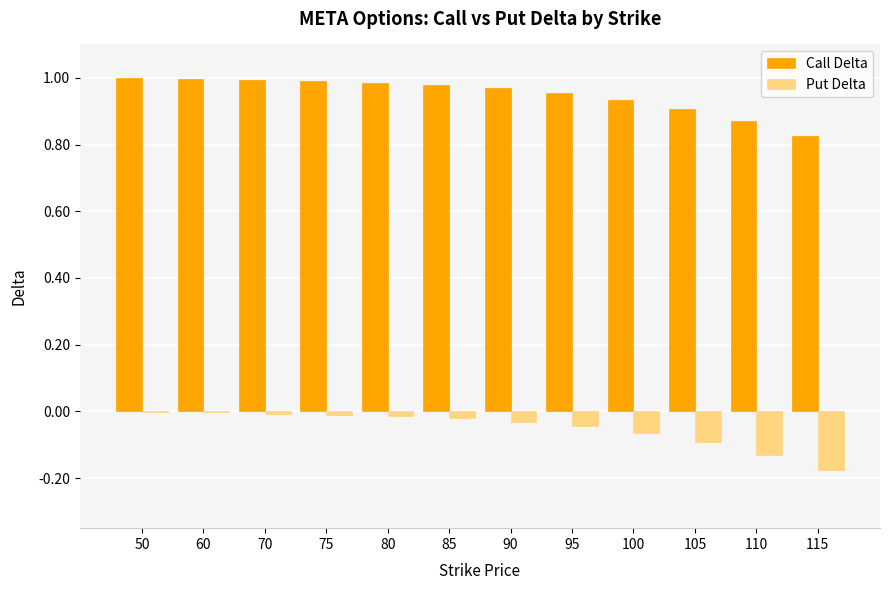

The Put Delta series shows -0.1 at 115. True or false?

False